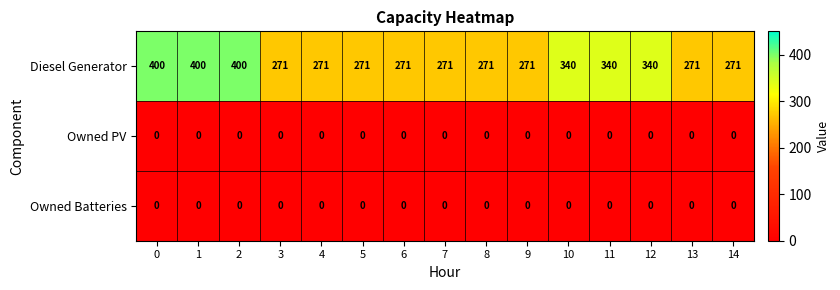

The value of Owned Batteries at 12 is 0. True or false?

True